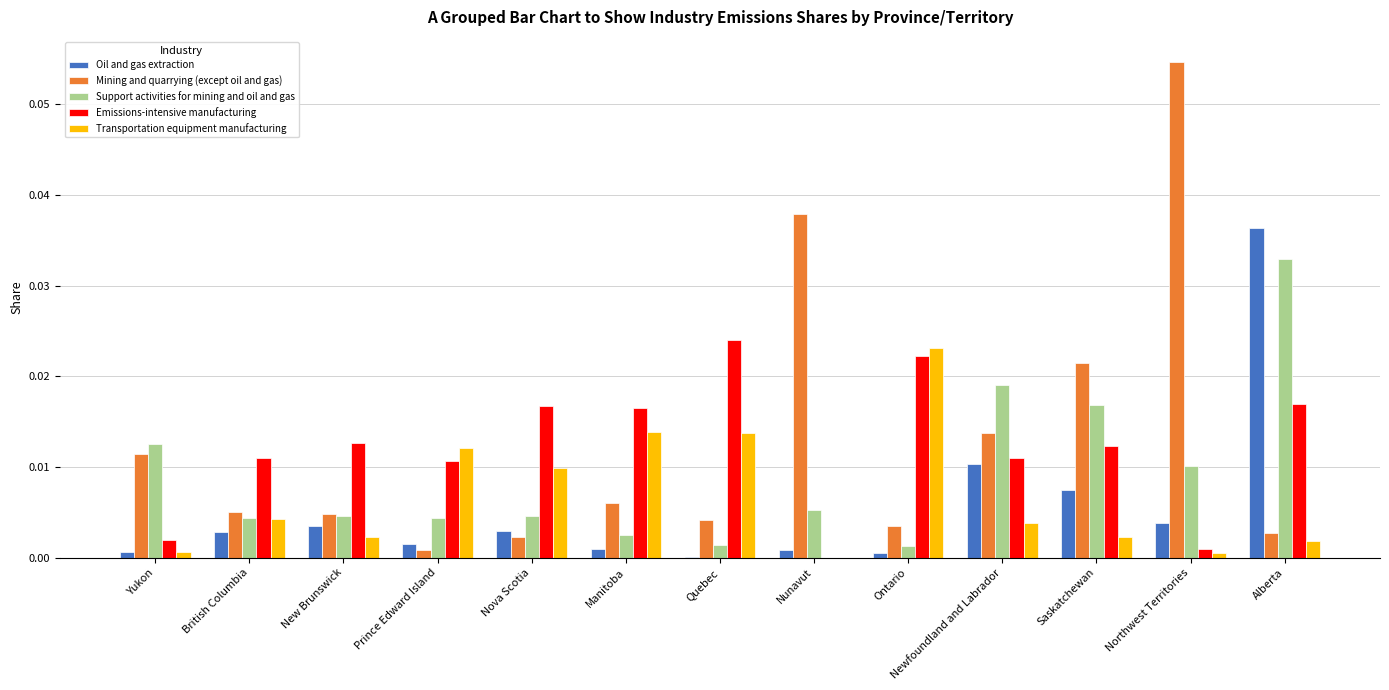

How many data points in Transportation equipment manufacturing are above 0?

12